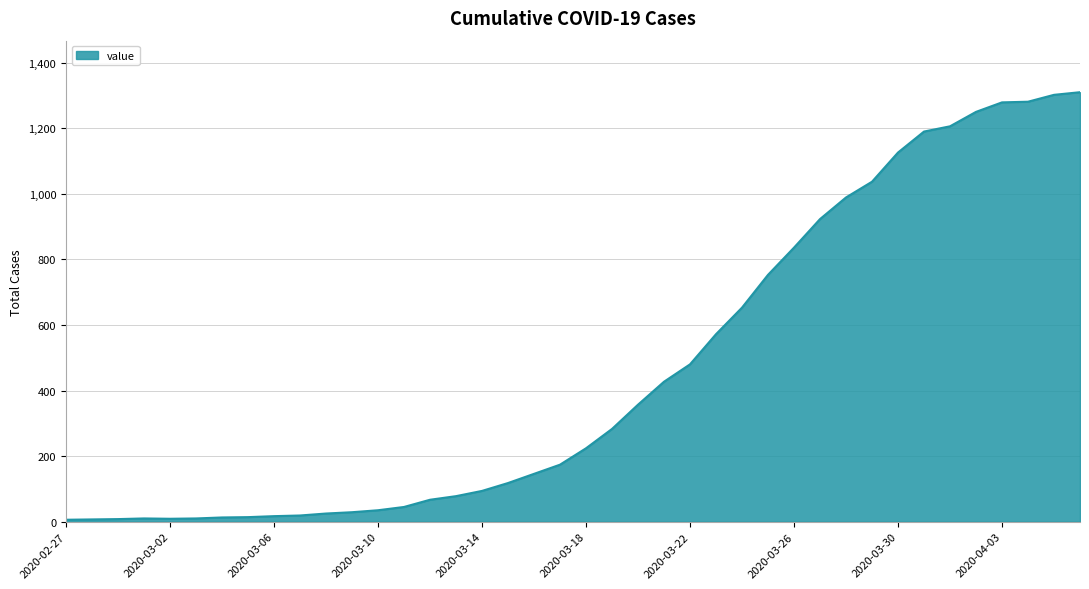

How many lines are shown in the chart?

1